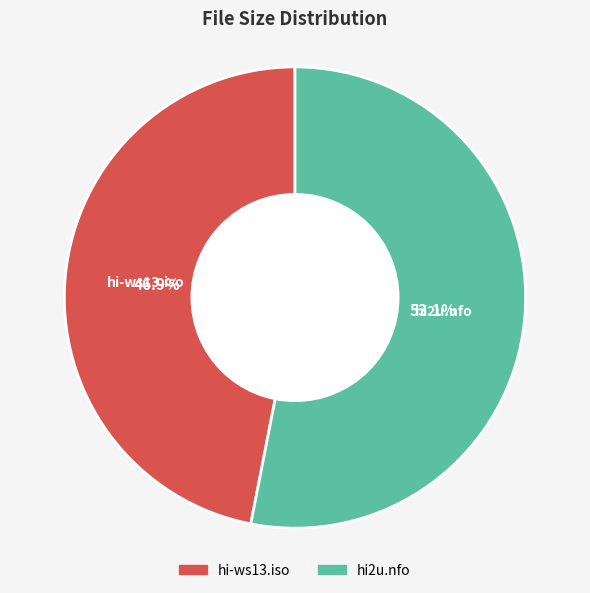

To the nearest percent, what is the difference between the hi2u.nfo and hi-ws13.iso slice percentages?

6%